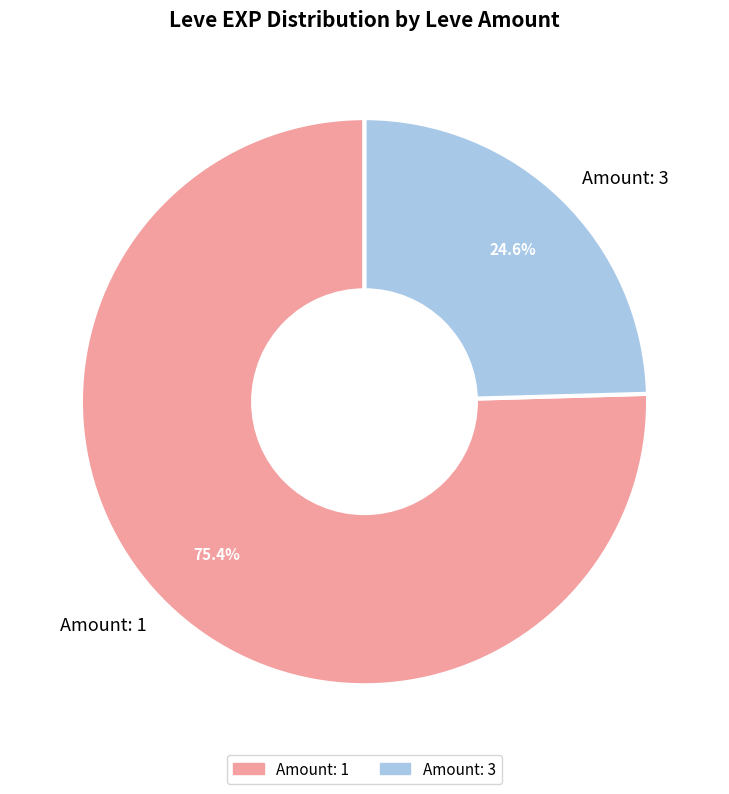

Rank the categories by value from lowest to highest.

Amount: 3, Amount: 1